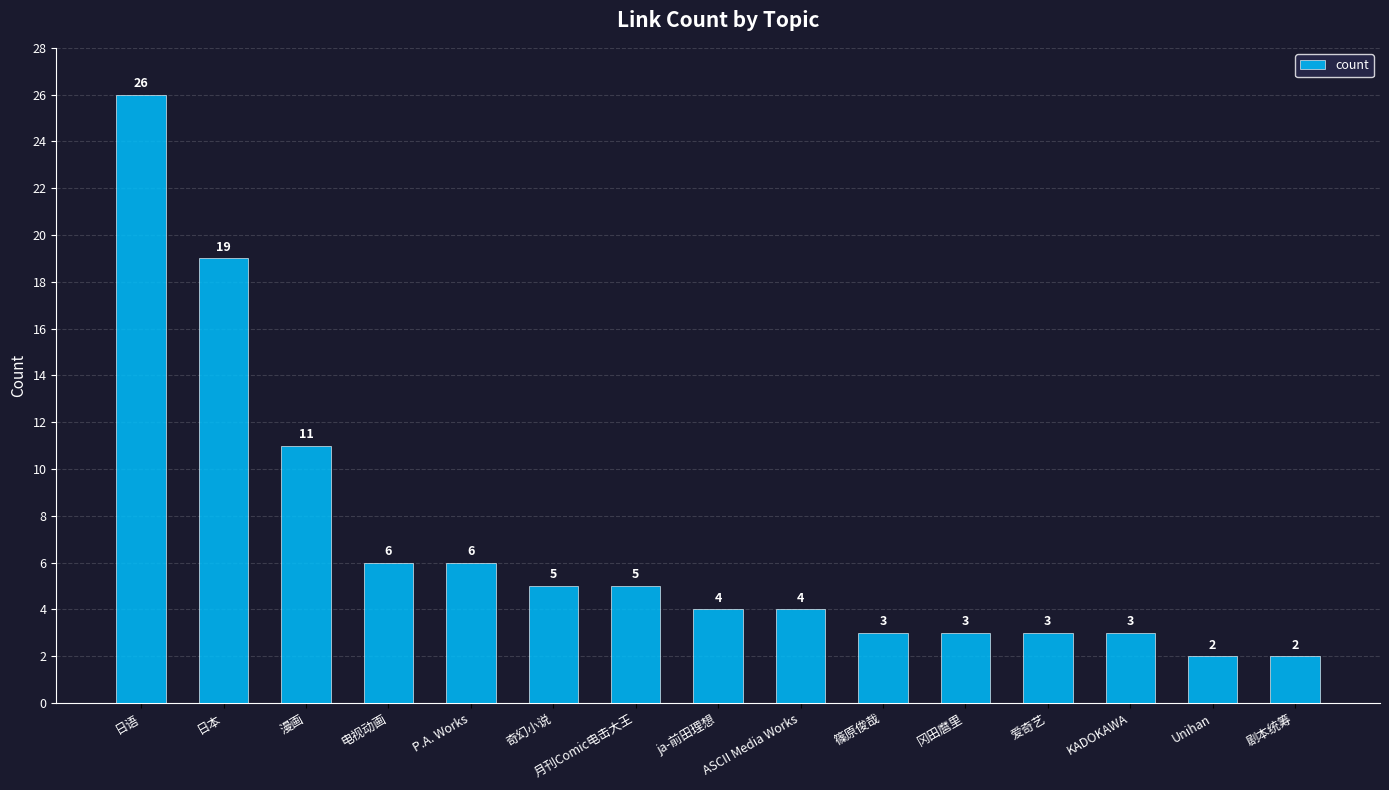

The value at 电视动画 is 6. True or false?

True